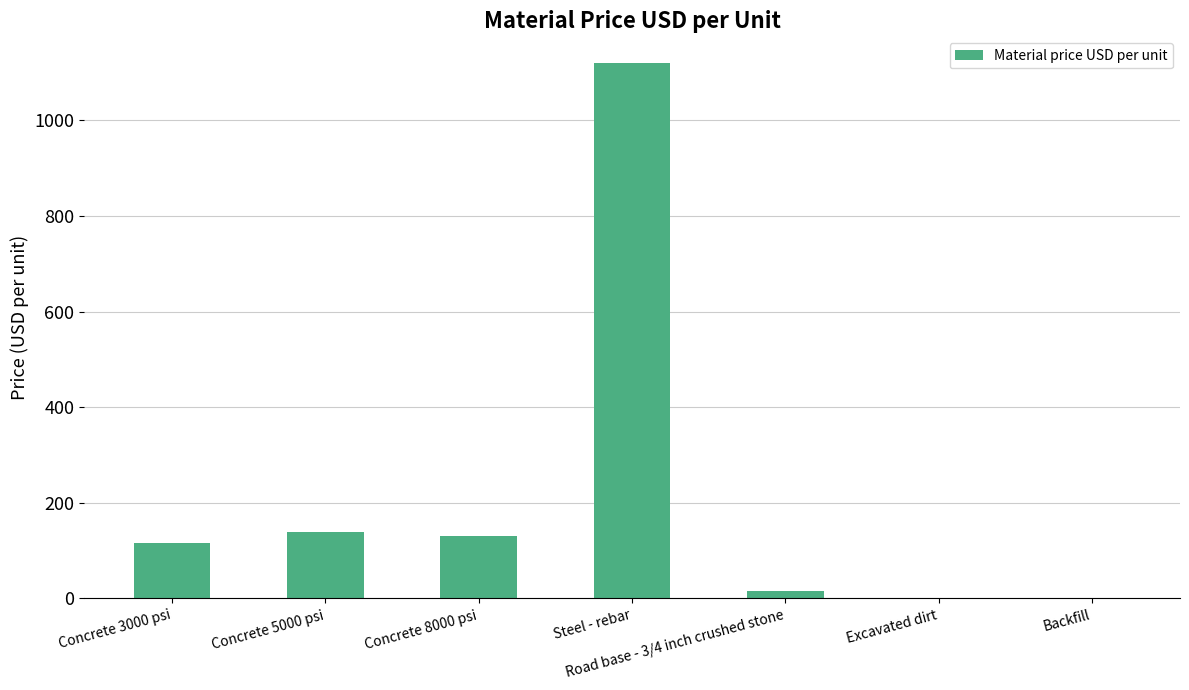

What is the maximum value shown in the chart?

1120